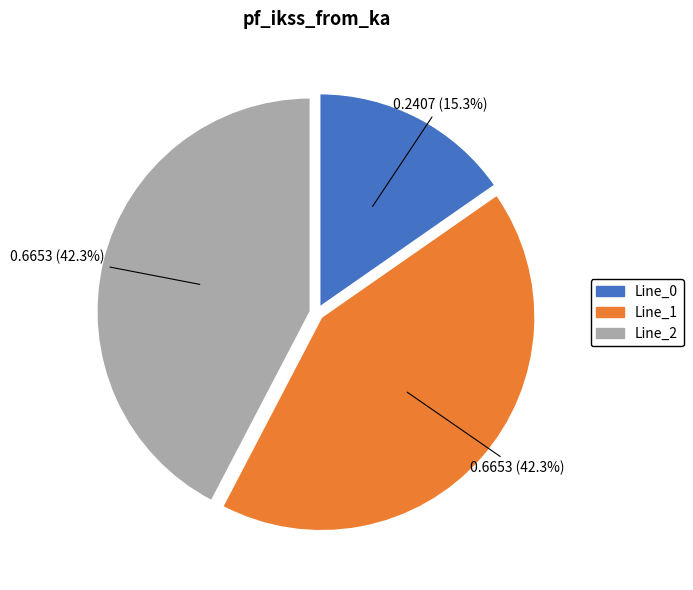

Is the sum of Line_1 and Line_0 greater than half?

Yes